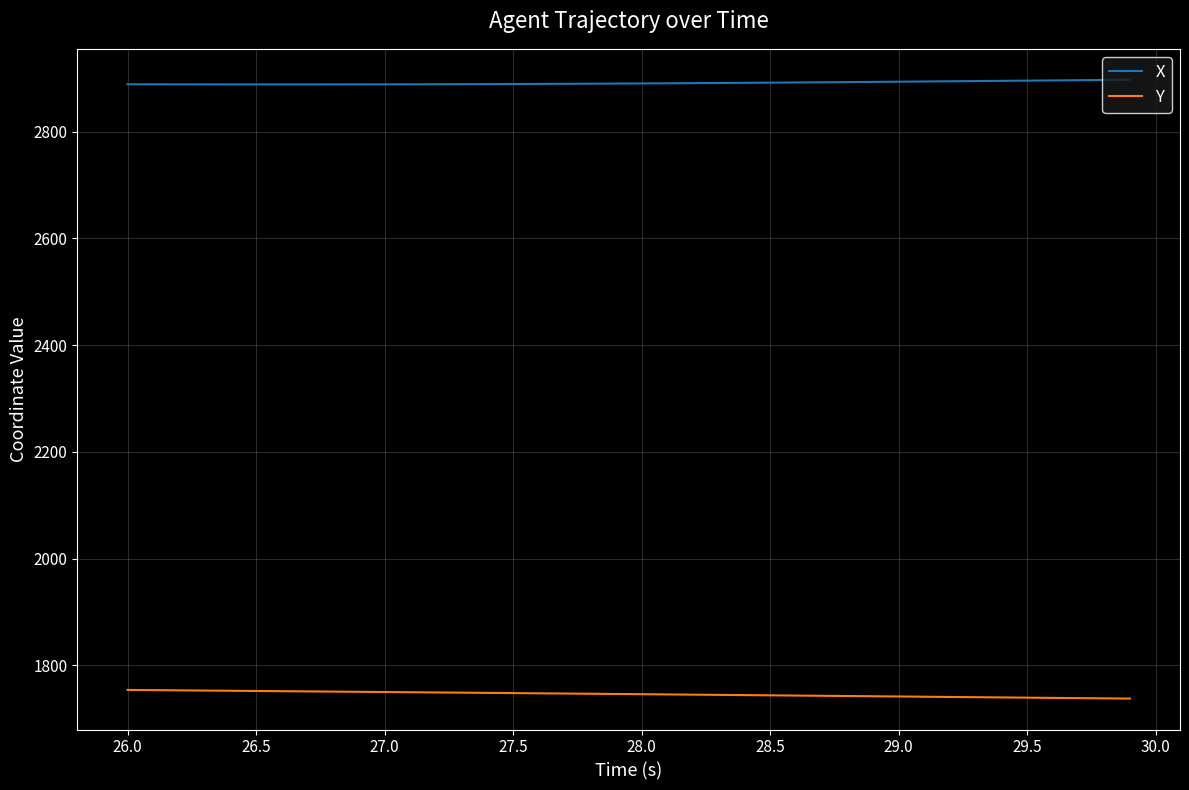

True or false: X and Y intersect in this chart.

False